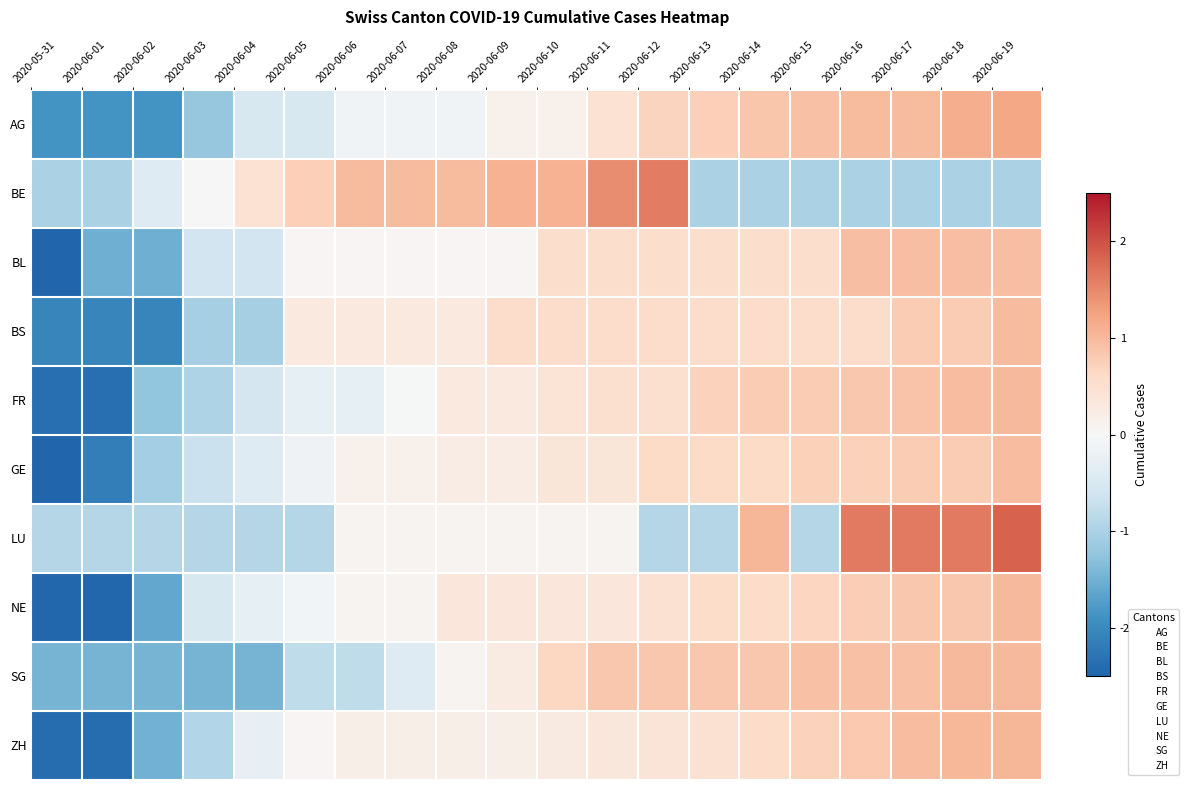

What is the spread (max minus min) of values at 2020-06-12?

2.5